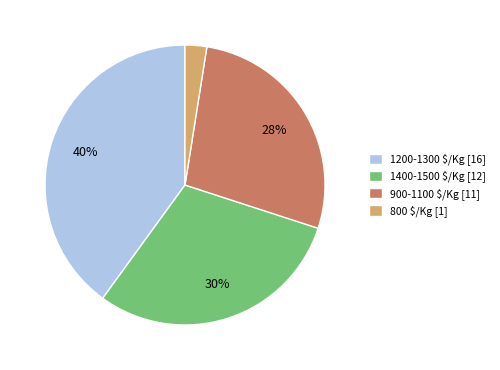

Is there any slice that represents more than half of the pie?

No